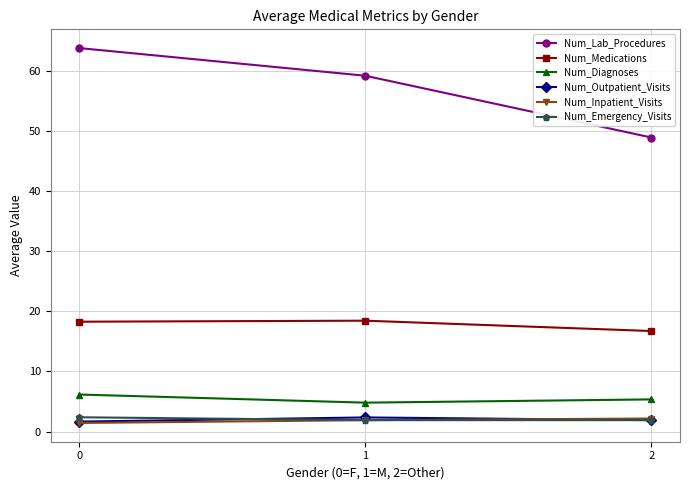

What is the difference between the Num_Inpatient_Visits values at 2 and 1?

0.3